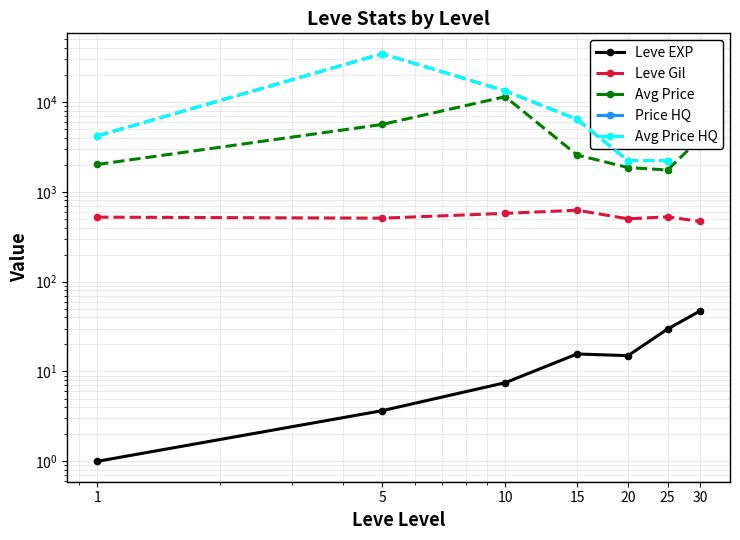

Which series has the largest total across all categories?

Avg Price